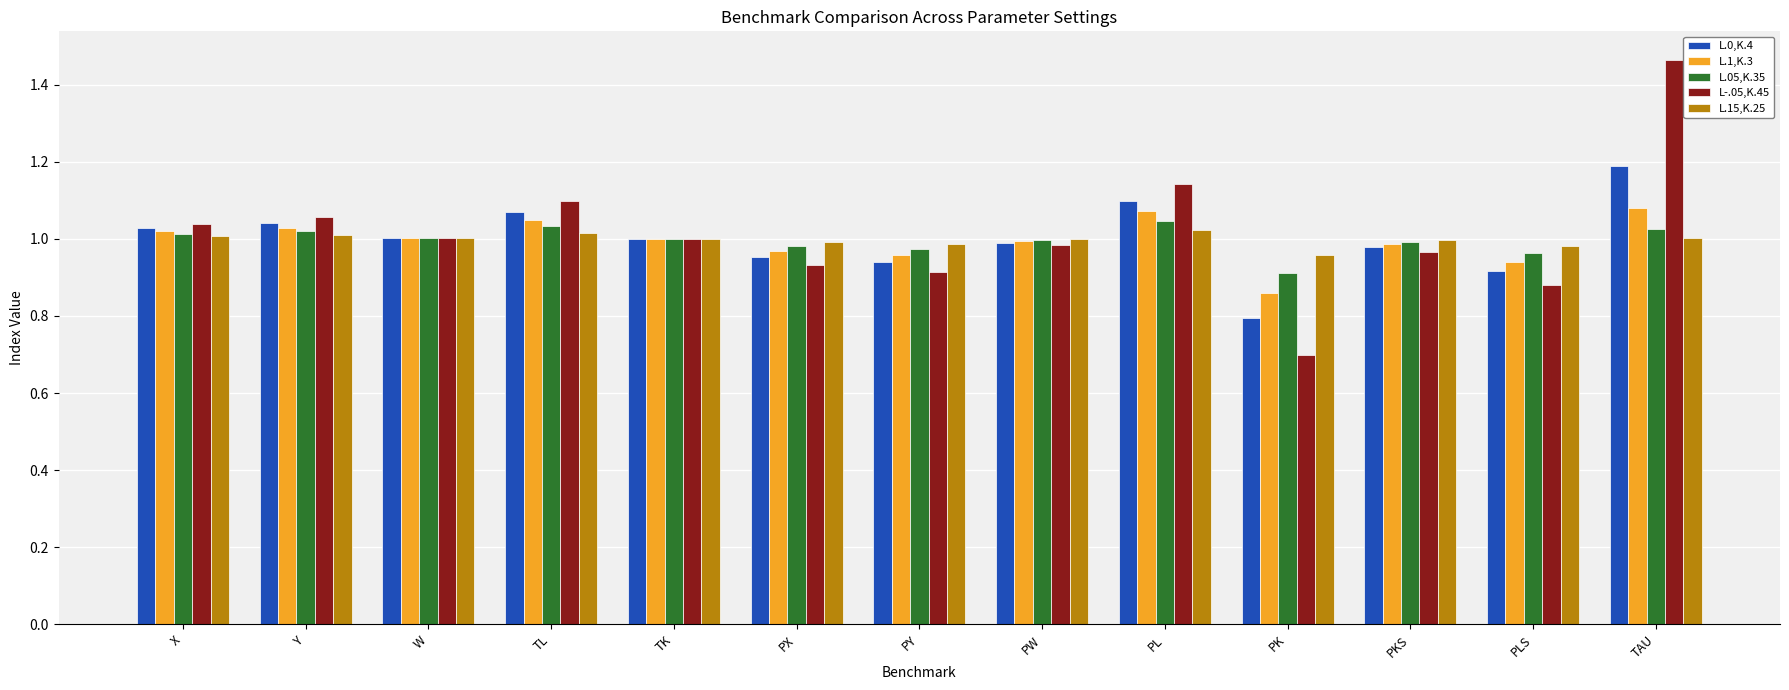

Between TK and PLS, which series saw the biggest shift?

L-.05,K.45